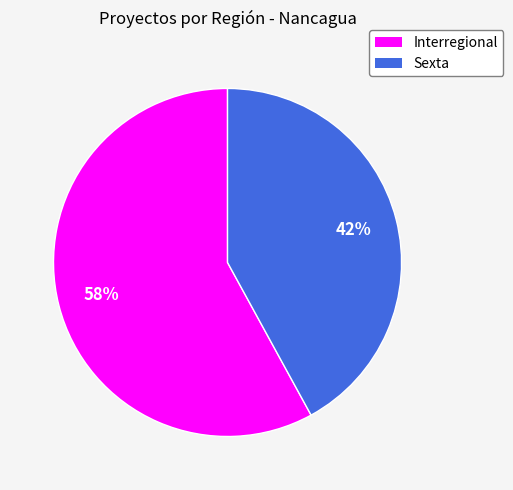

Which category has the smallest portion of the pie?

Sexta